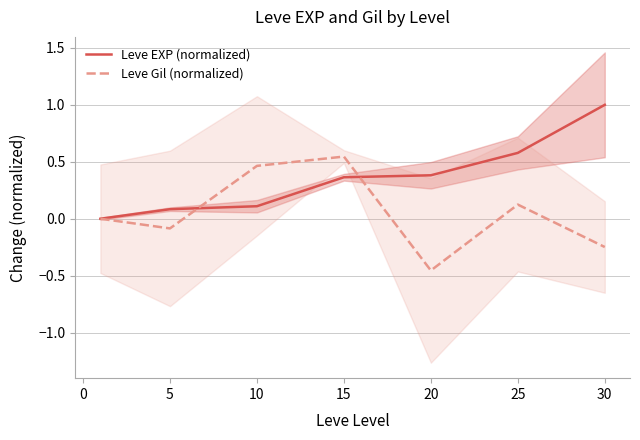

Reading left to right, what are all the values shown in this chart?

Leve EXP (normalized): 0.0	0.1	0.1	0.4	0.4	0.6	1.0
Leve Gil (normalized): 0.0	-0.1	0.5	0.5	-0.5	0.1	-0.2